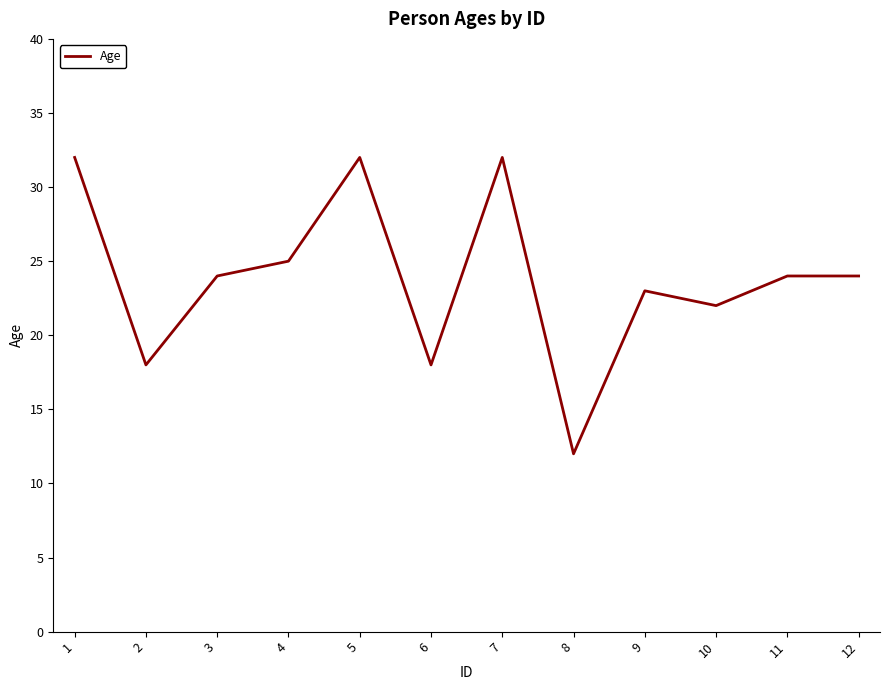

What is the average value?

24